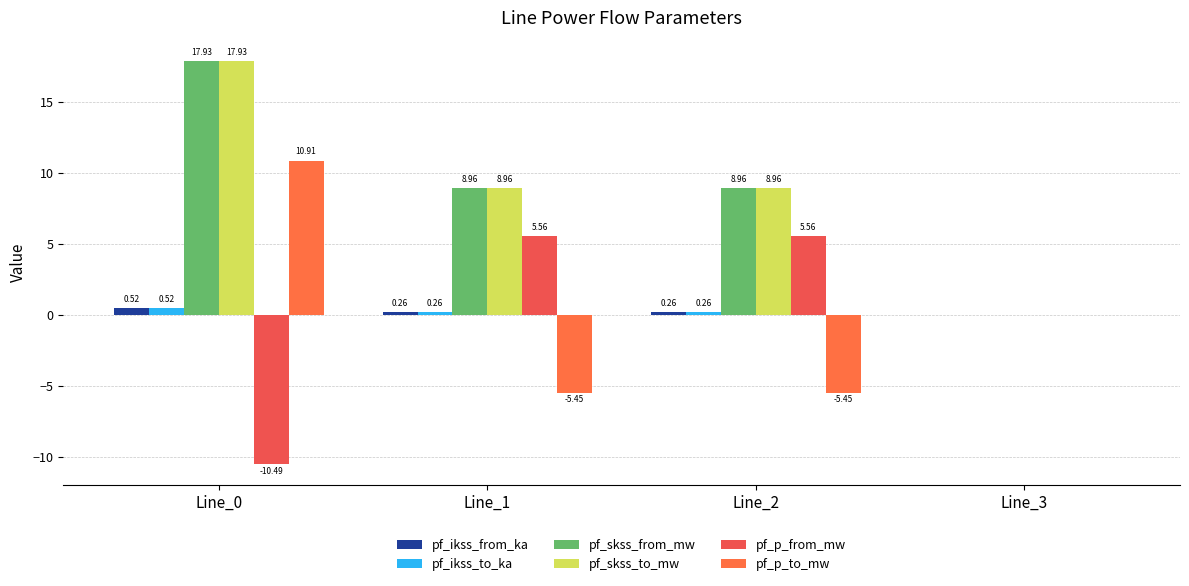

What is the difference between the highest and lowest values at Line_0?

28.4